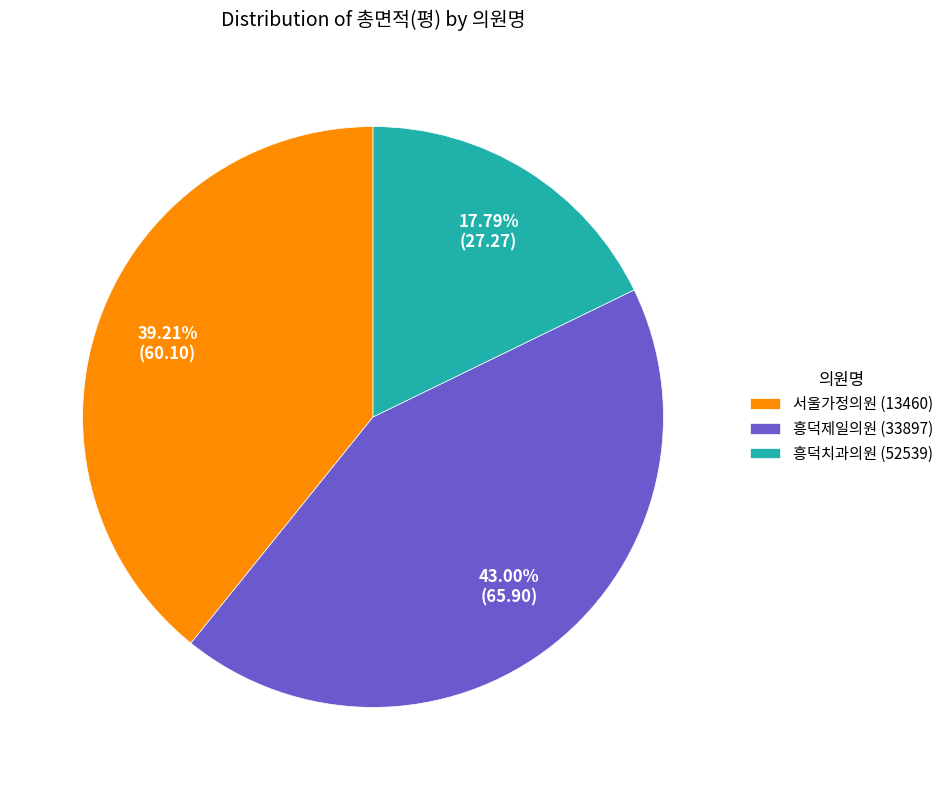

Which slice is the largest?

흥덕제일의원 (33897)